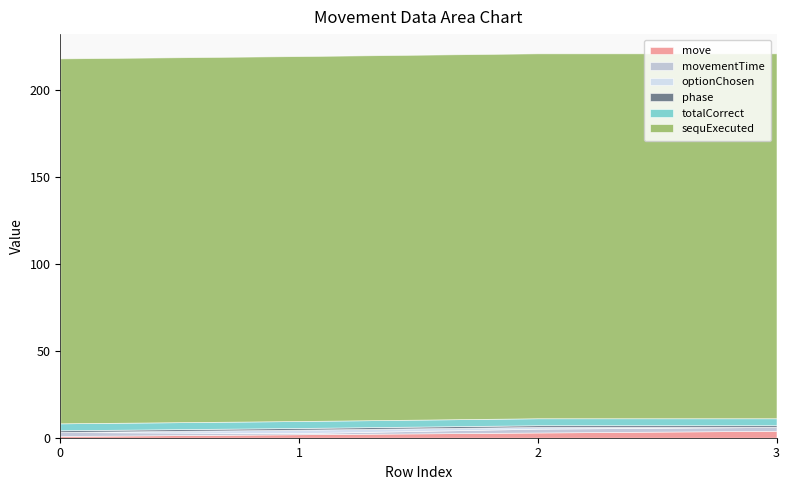

The phase series shows 1.0 at 0. True or false?

True